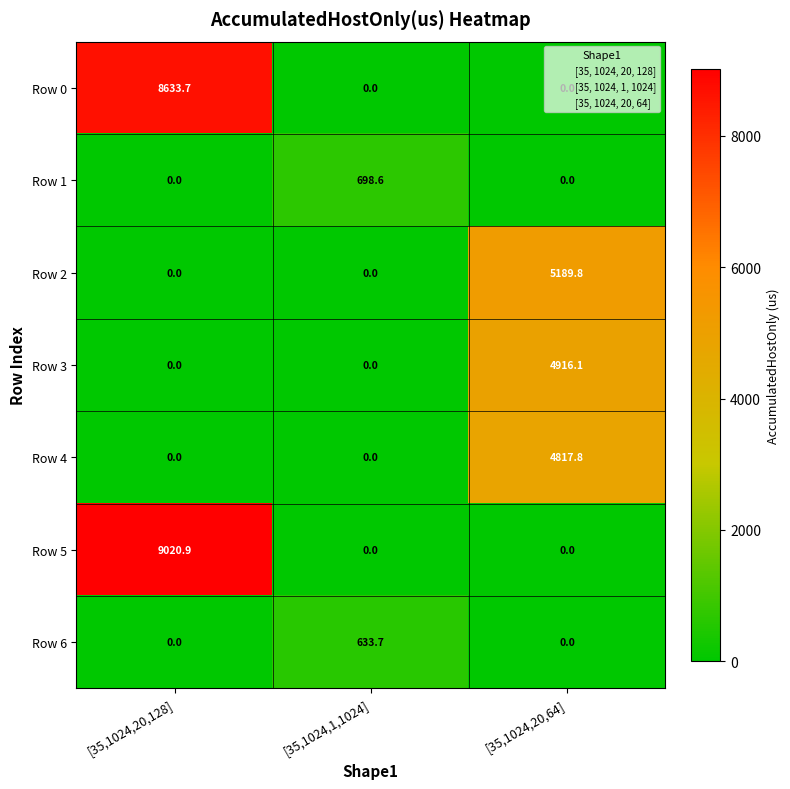

How many distinct data groups are displayed?

7